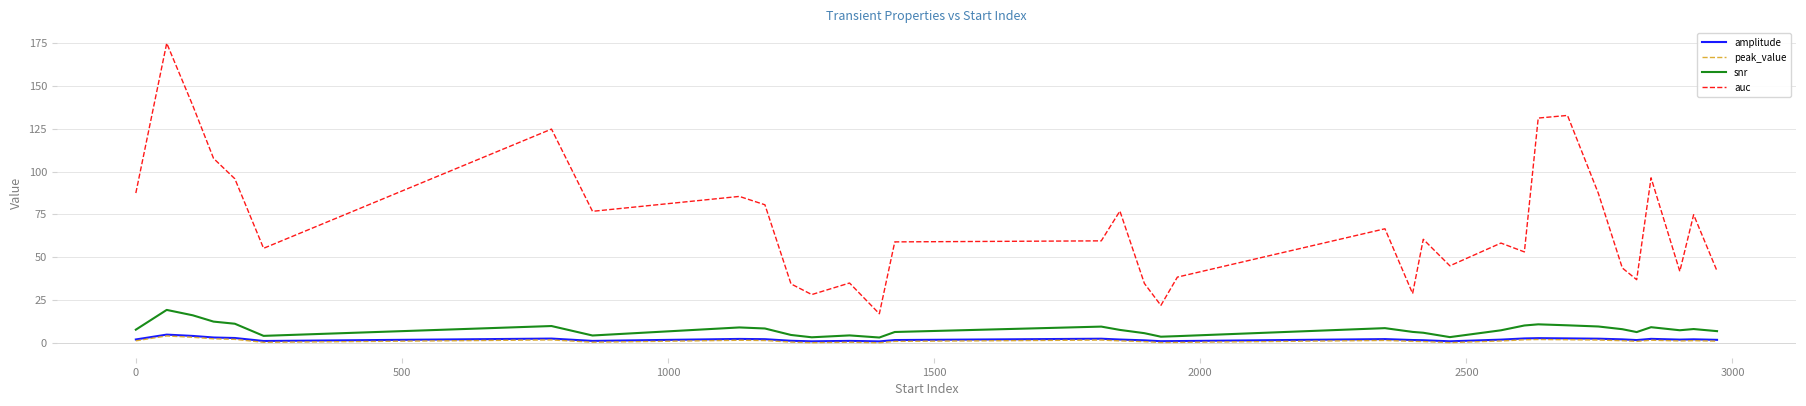

What is the highest value of the auc series?

175.0